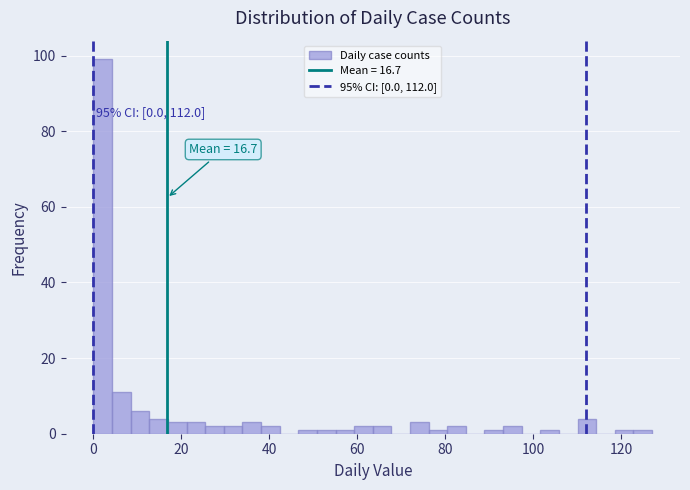

Read against the x-axis, roughly where is the centre of the tallest bar?

2